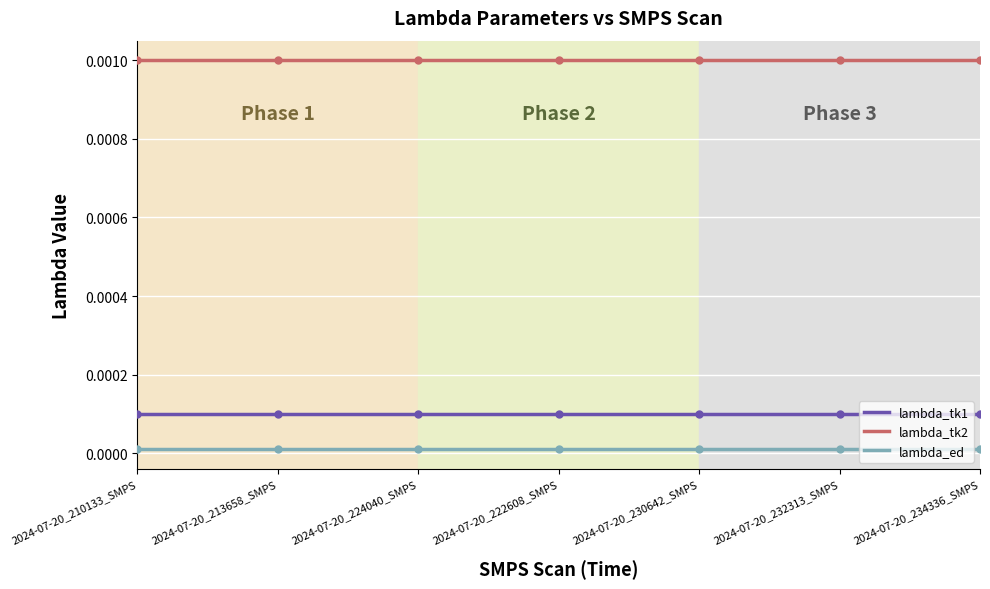

True or false: lambda_ed and lambda_tk1 cross at least once.

False